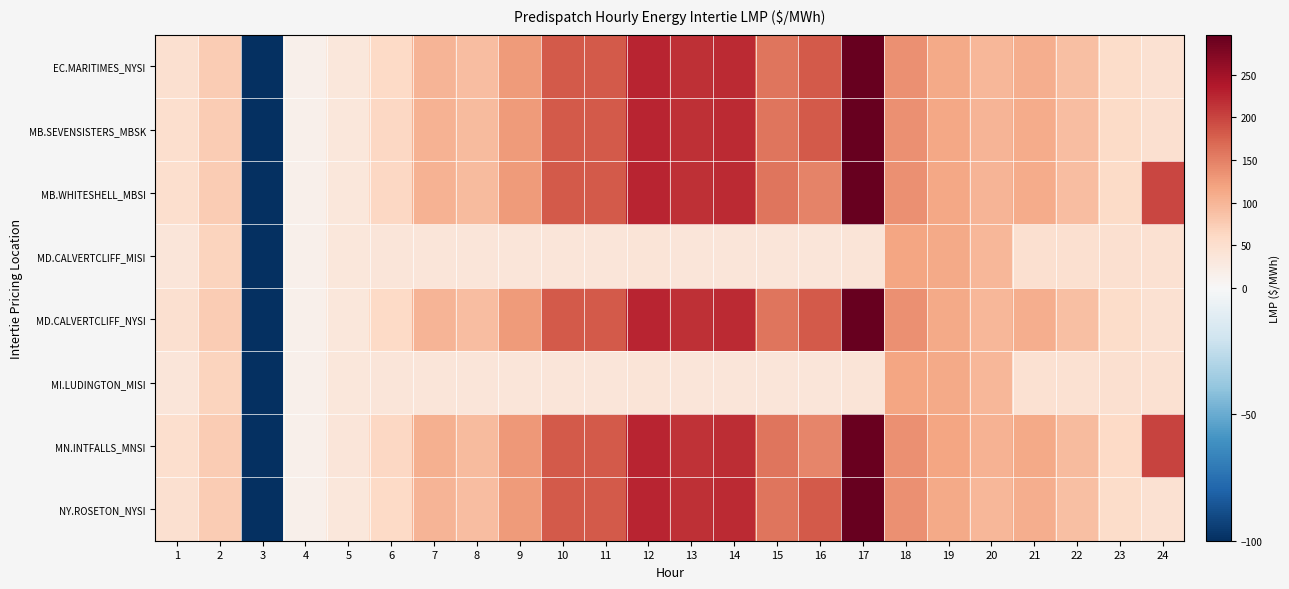

Which series has the largest total across all categories?

MN.INTFALLS_MNSI